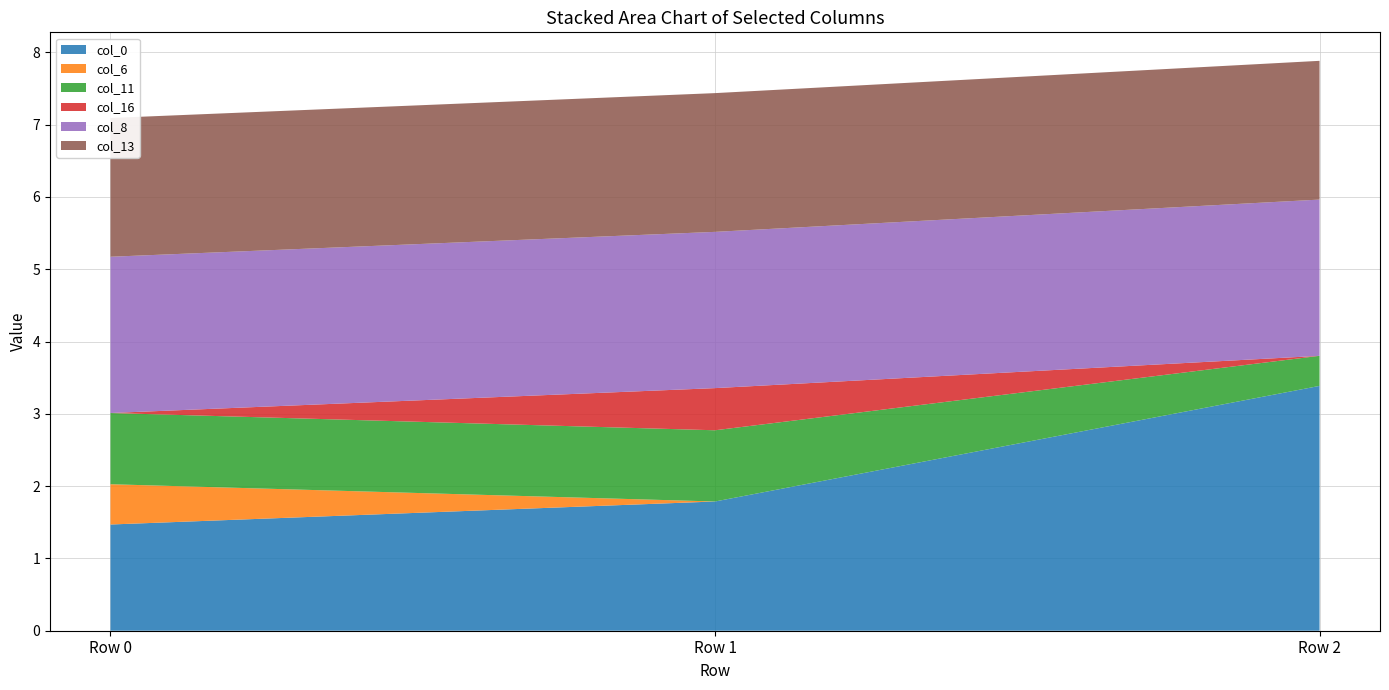

Reading left to right, extract all data points from this chart.

col_0: Row 0=1.5	Row 1=1.8	Row 2=3.4
col_6: Row 0=0.6	Row 1=0.0	Row 2=0.0
col_11: Row 0=1.0	Row 1=1.0	Row 2=0.4
col_16: Row 0=0.0	Row 1=0.6	Row 2=0.0
col_8: Row 0=2.2	Row 1=2.2	Row 2=2.2
col_13: Row 0=1.9	Row 1=1.9	Row 2=1.9